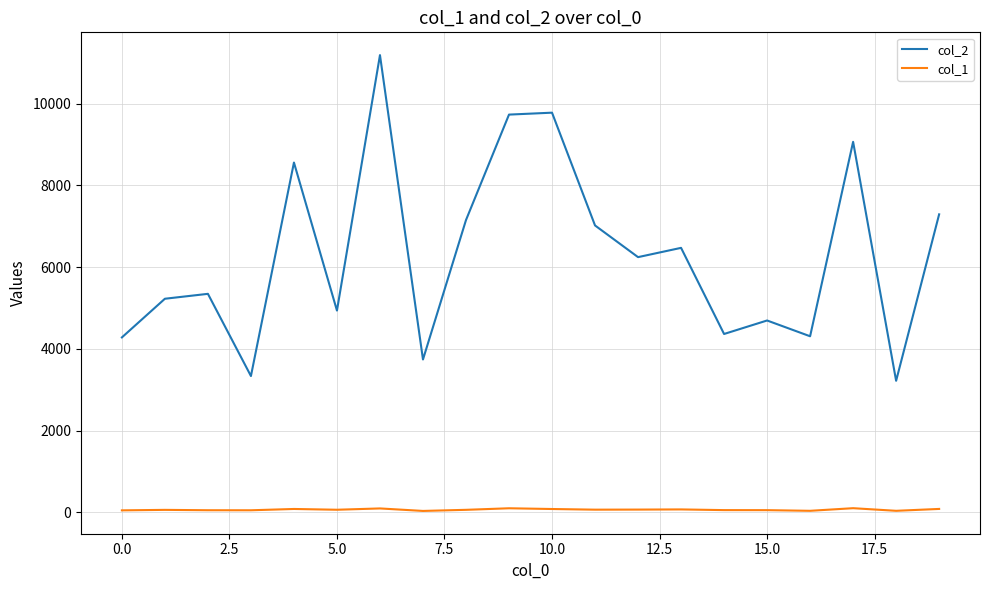

What are all the series names shown in the legend?

col_2, col_1